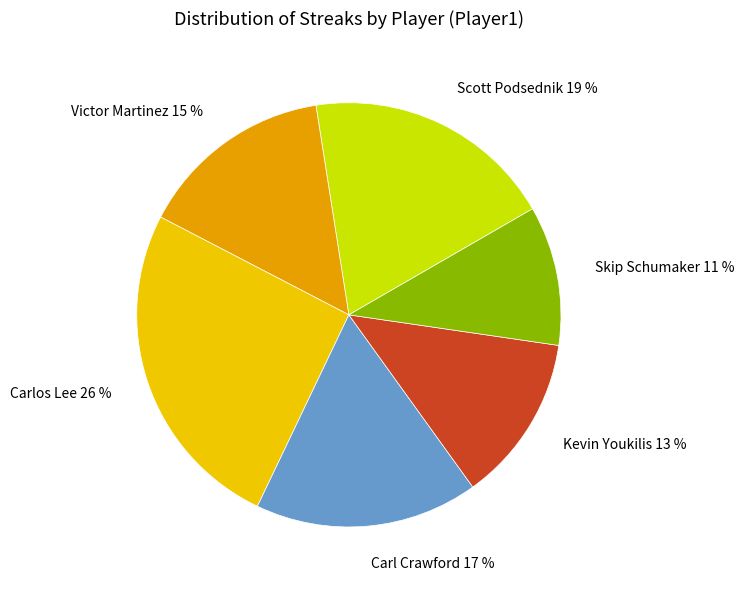

To the nearest percent, what is the combined percentage of Carl Crawford and Scott Podsednik?

36%